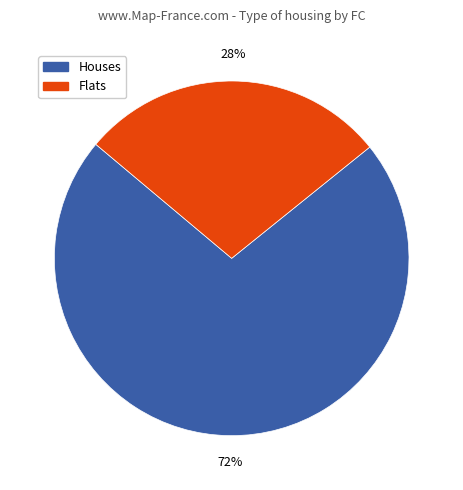

Count the number of slices in the pie.

2